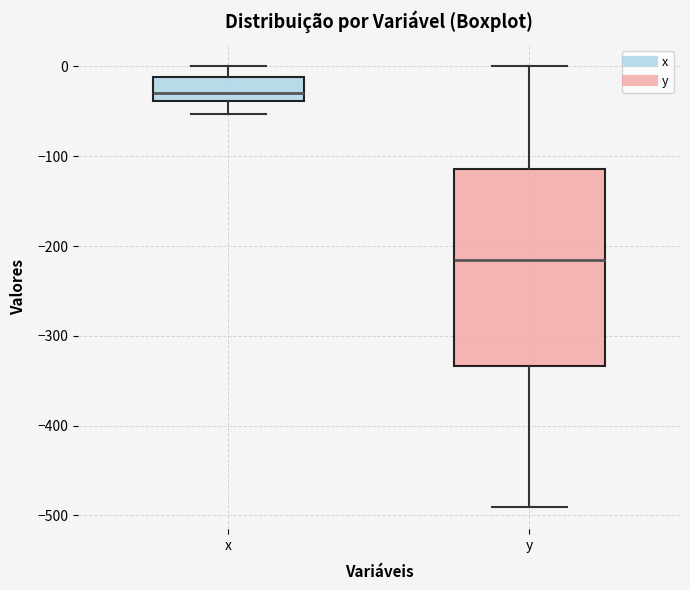

Comparing the boxes themselves (not the whiskers), which one is the tallest?

y